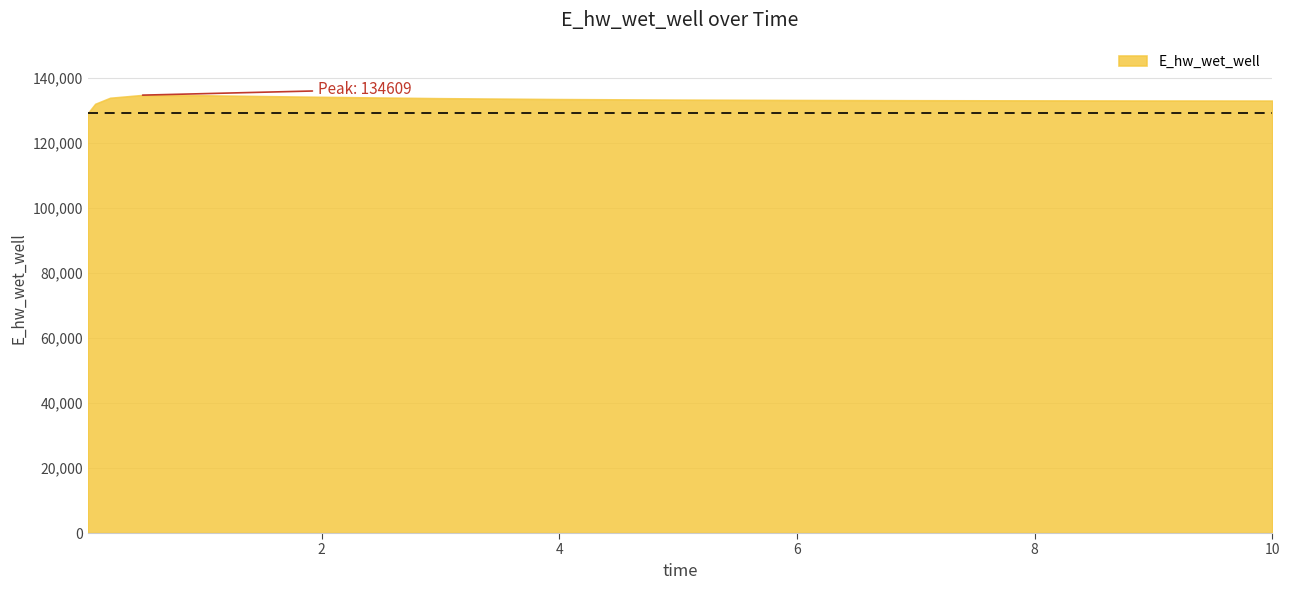

How many points are higher than both their immediate neighbors (excluding endpoints)?

1